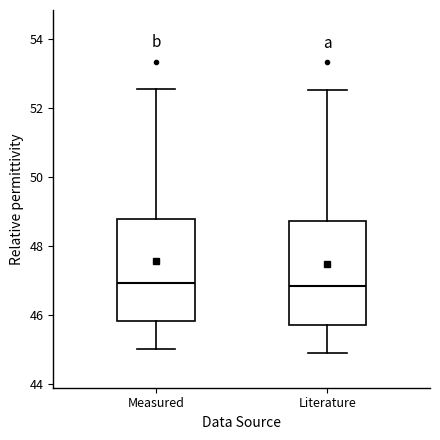

Reading left to right, transcribe this box plot: for each box, give where its median line is, the range the box spans, and where its two whiskers end, as read against the y-axis. The values are not printed on the chart, so give them approximately, as read against the axis.

Measured: median 47.0, box 45.8 to 48.8, whiskers 45.0 to 52.6
Literature: median 46.8, box 45.8 to 48.8, whiskers 45.0 to 52.6